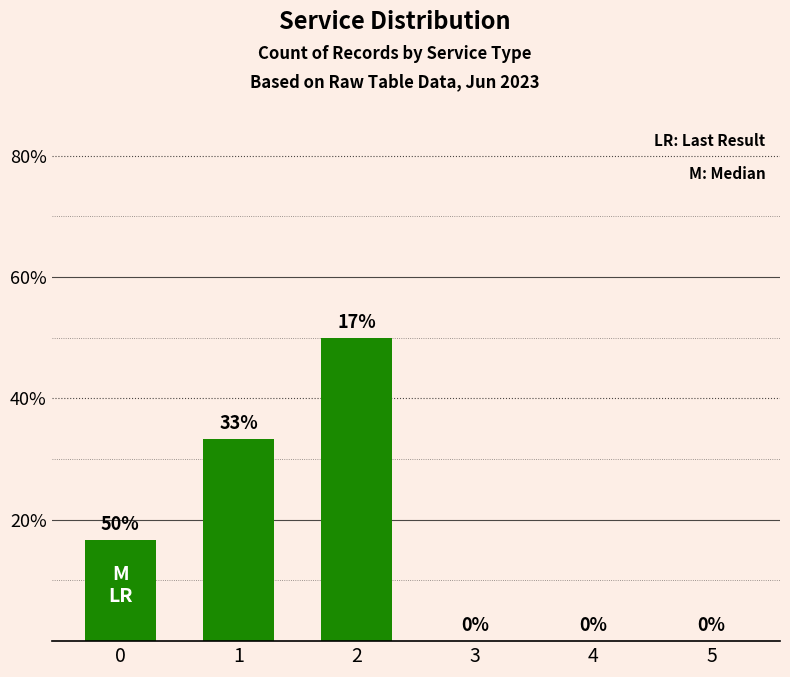

How many positive values are there?

3